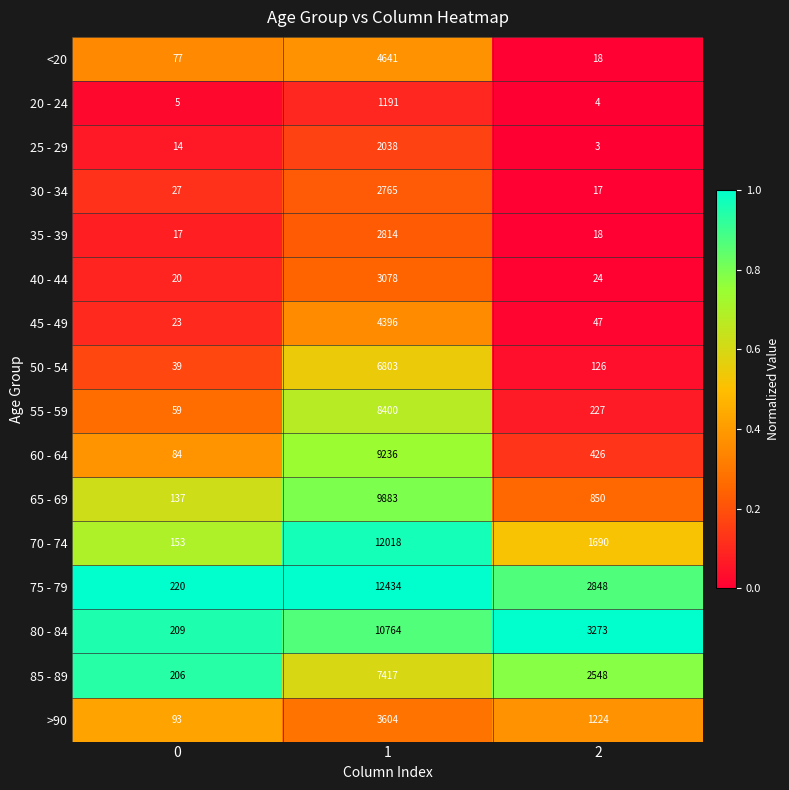

List the series in order of their peak value, highest first.

75 - 79, 70 - 74, 80 - 84, 65 - 69, 60 - 64, 55 - 59, 85 - 89, 50 - 54, <20, 45 - 49, >90, 40 - 44, 35 - 39, 30 - 34, 25 - 29, 20 - 24